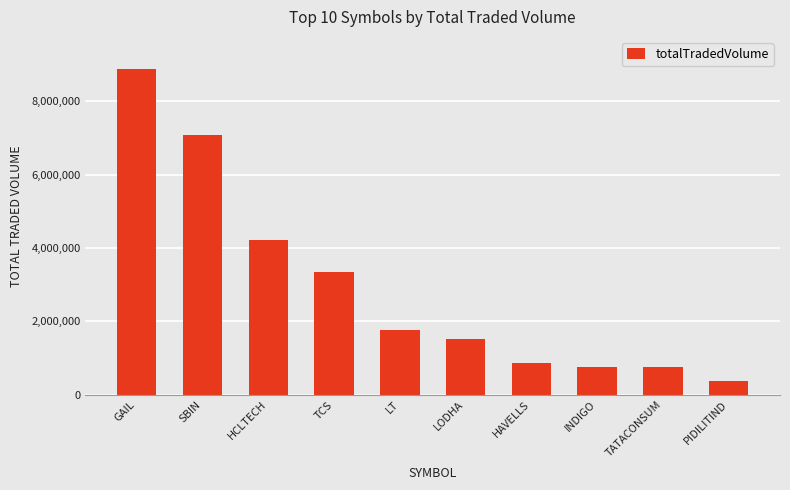

The chart shows a value of 856016 at TCS. True or false?

False